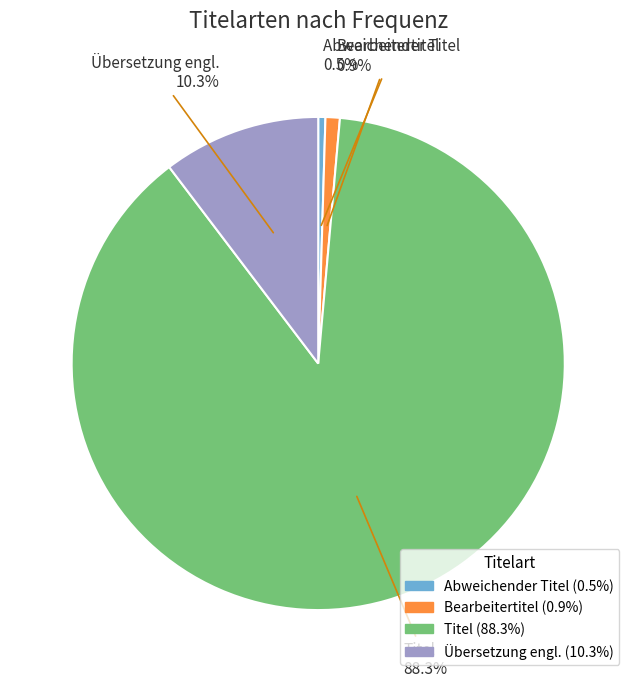

Does Übersetzung engl. represent more than half of the total?

No